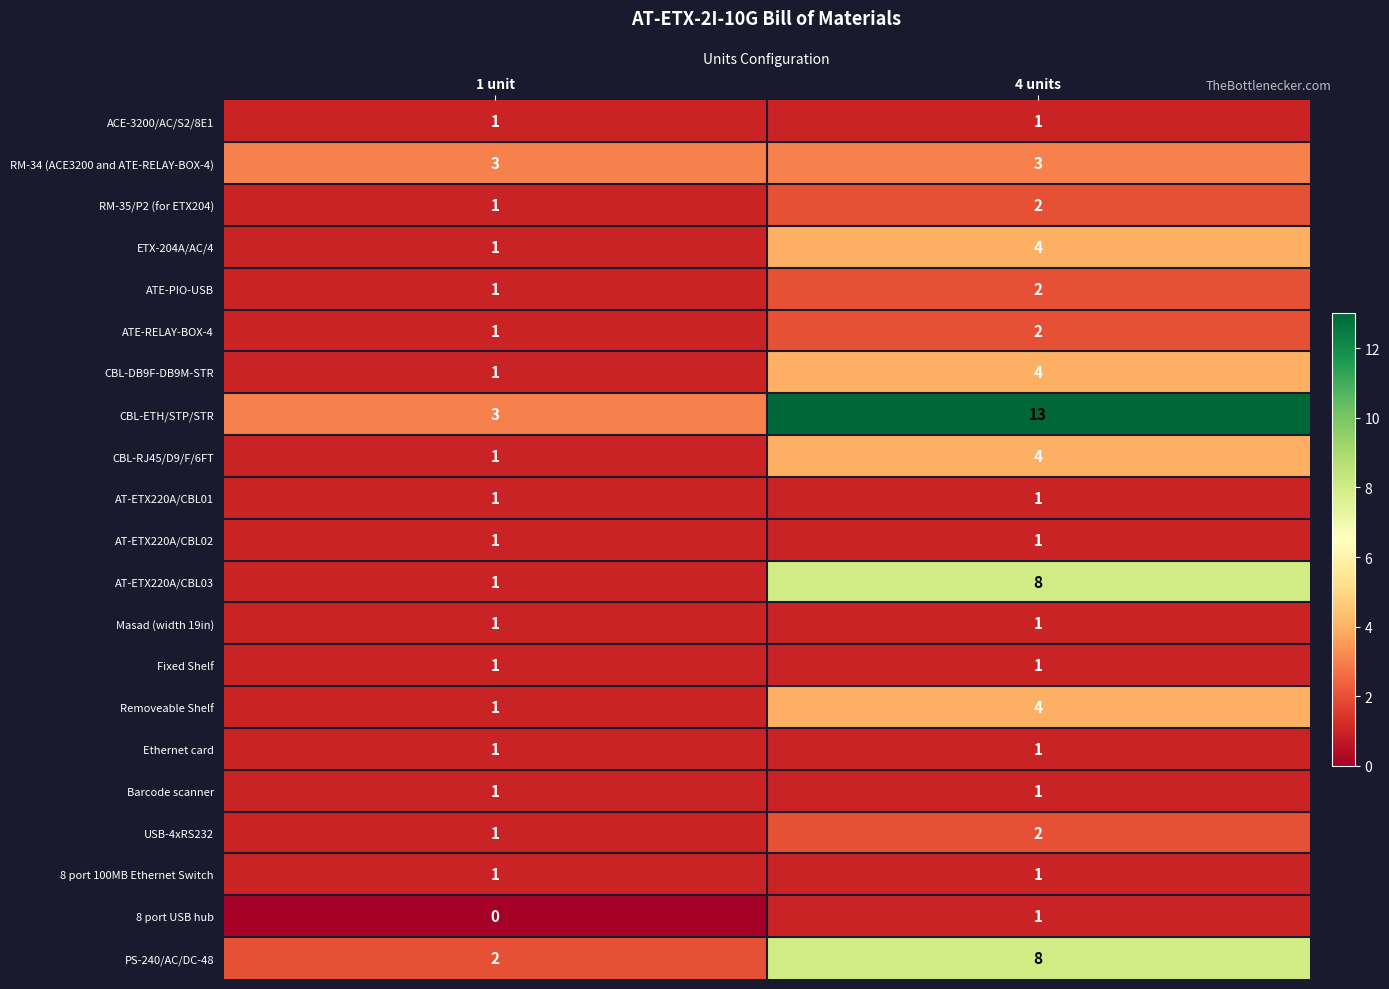

At which category does the chart reach its peak across all series?

4 units